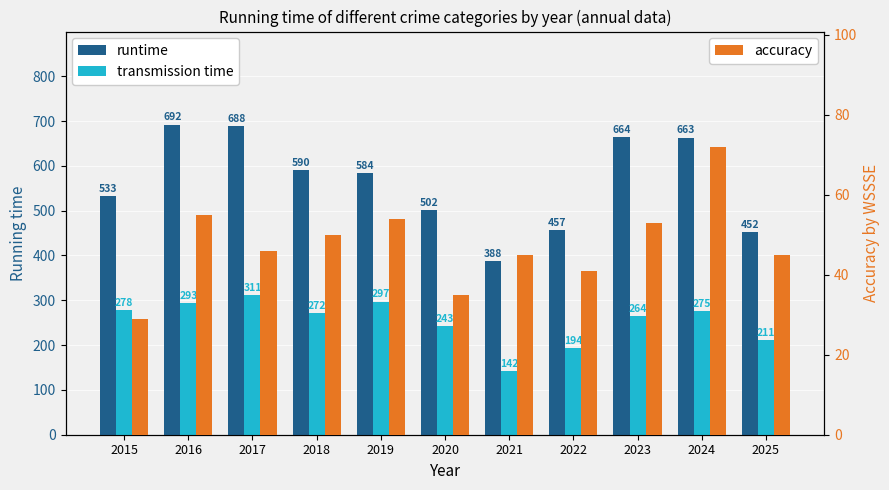

What is the minimum value for transmission time?

142